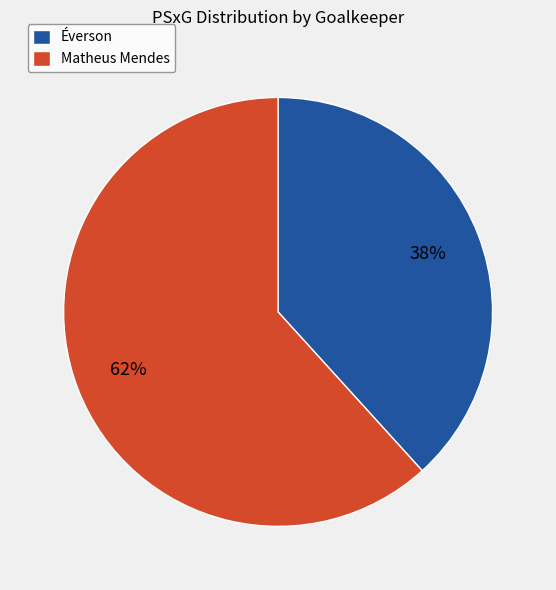

How many slices are in this pie chart?

2